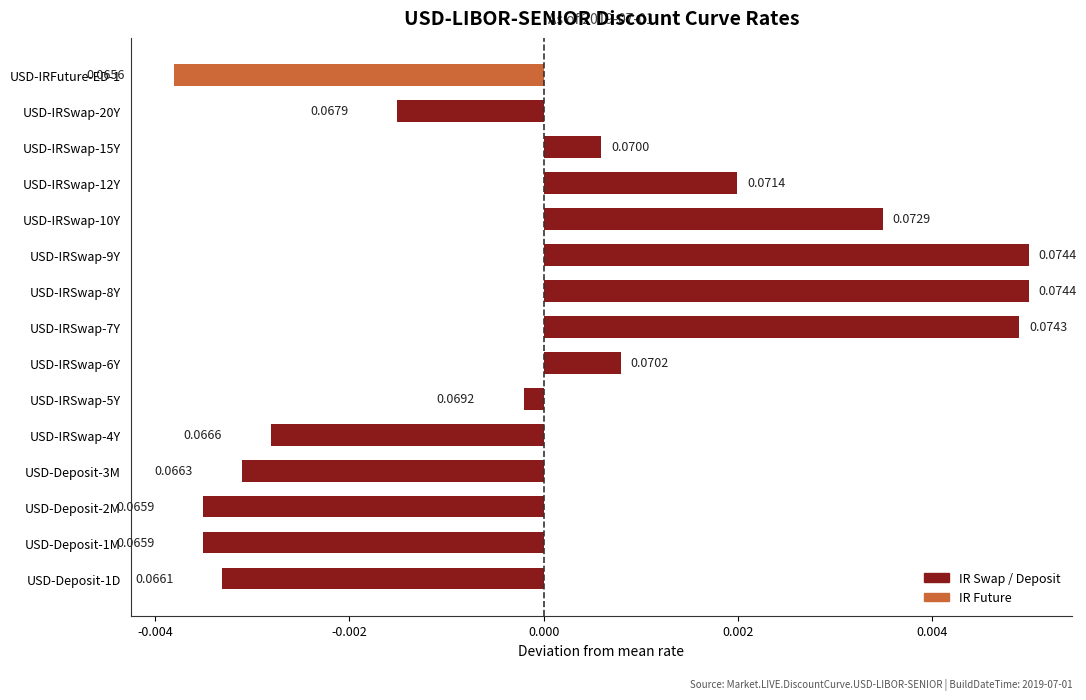

Which category has the highest value across all series?

USD-IRSwap-8Y